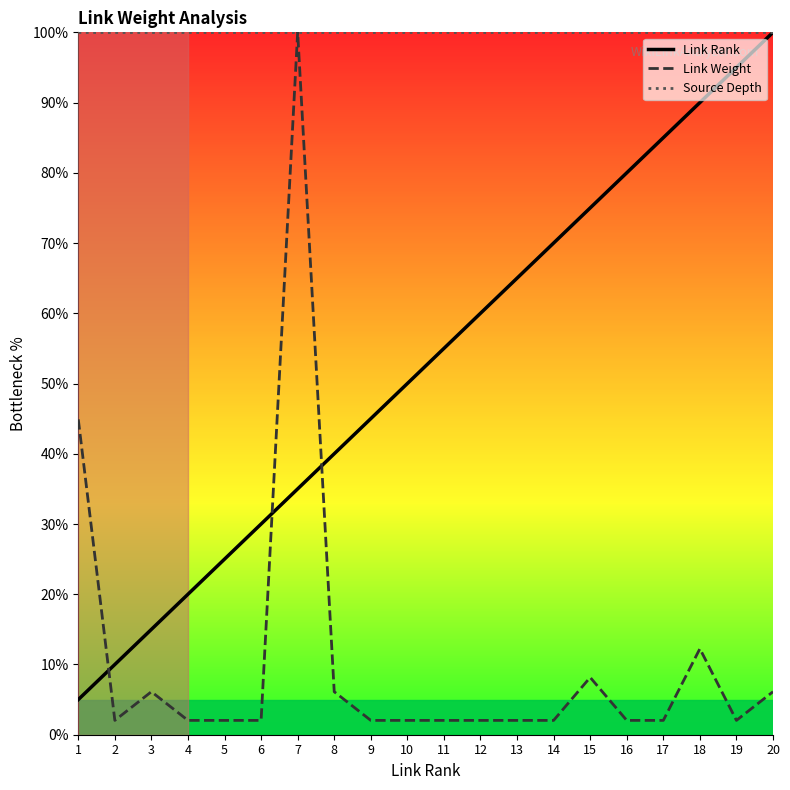

What is the spread (max minus min) of values at 6?

98.0